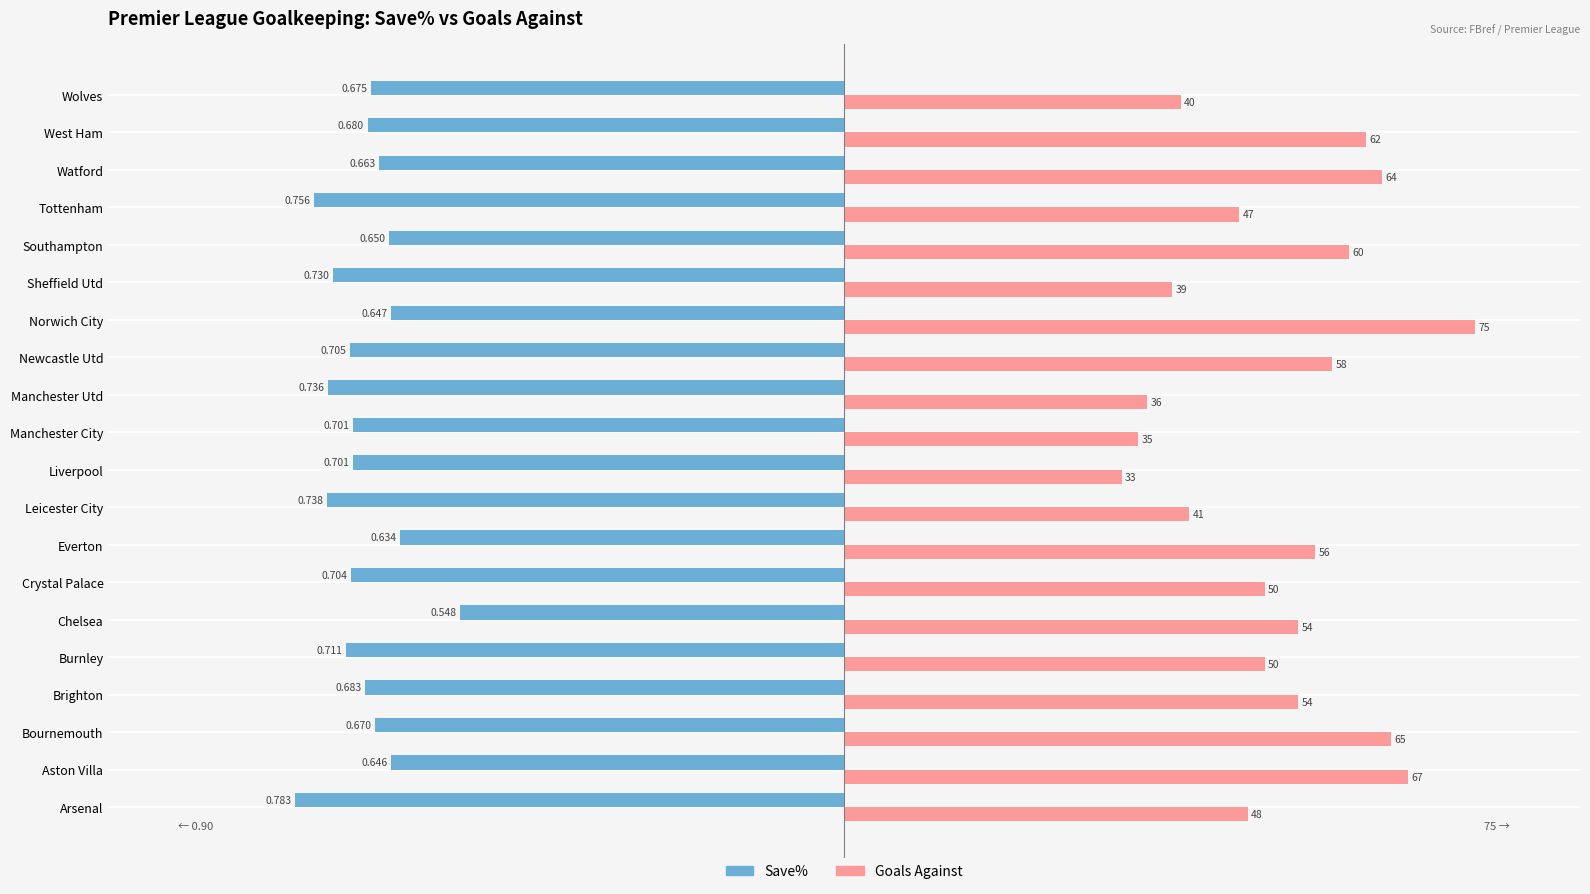

At which category is the sum across all series the highest?

Norwich City